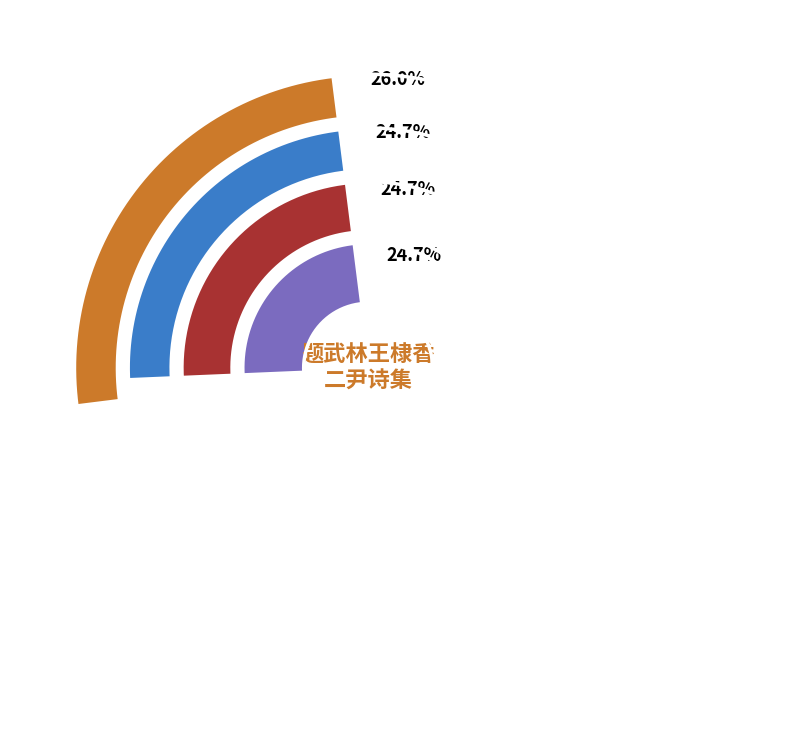

What percentage is NOT represented by 题武林王棣香二尹诗集并以送别 其二?

75.3%